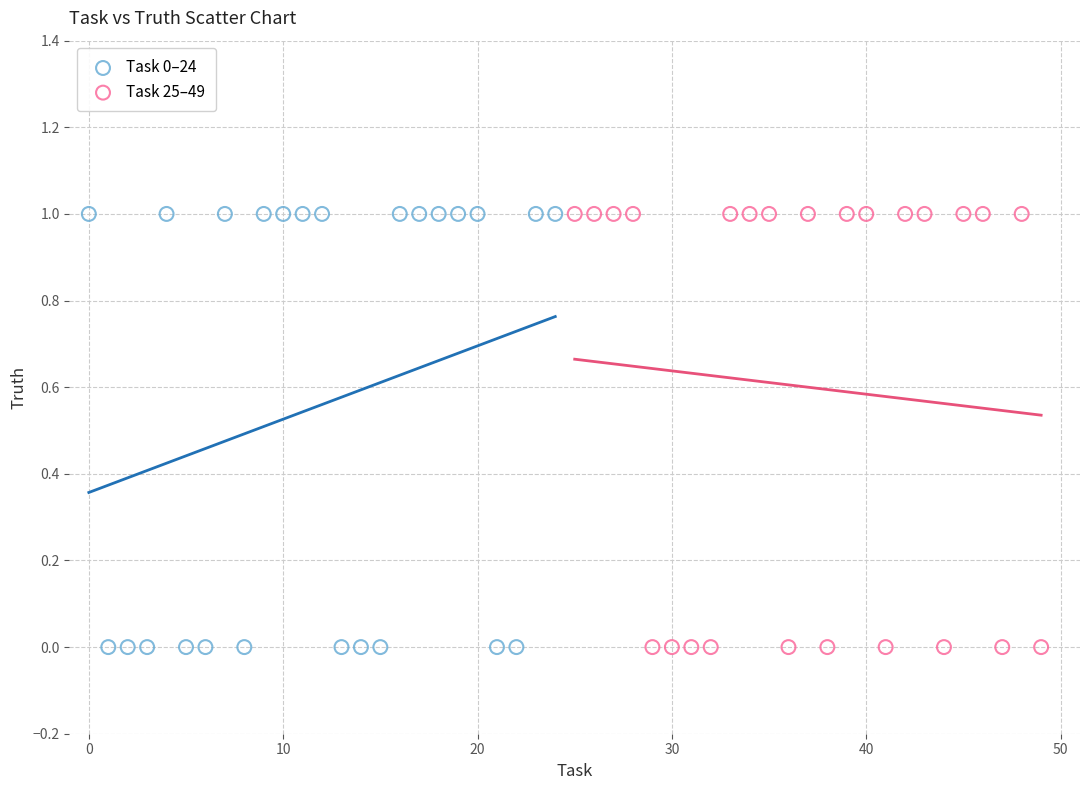

What are all the series names shown in the legend?

Task 0–24, Task 25–49